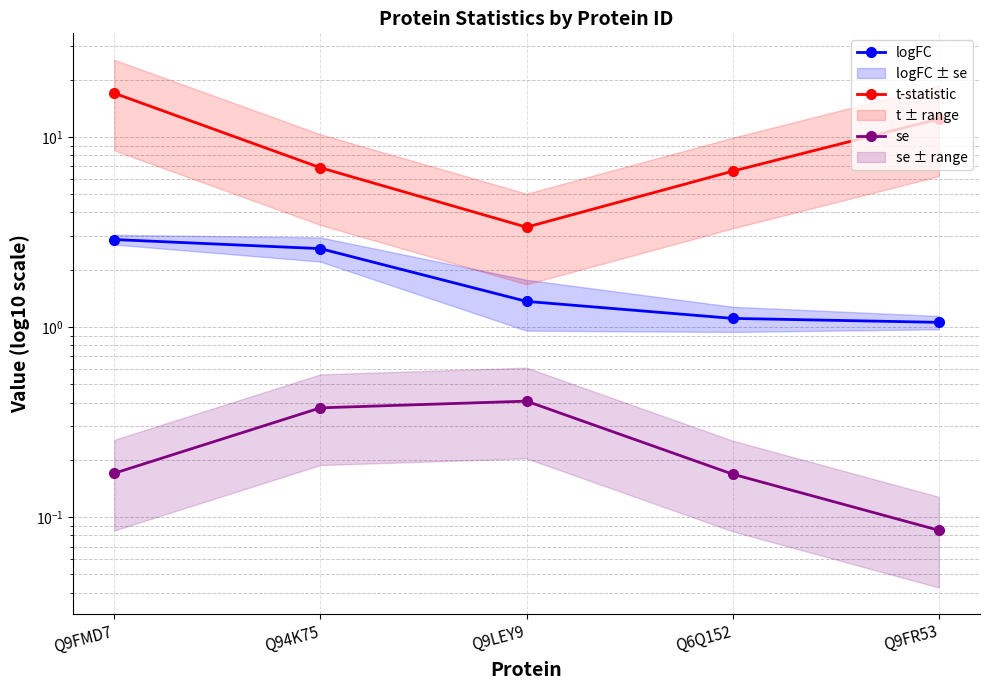

Which series has the largest range (max minus min)?

t-statistic